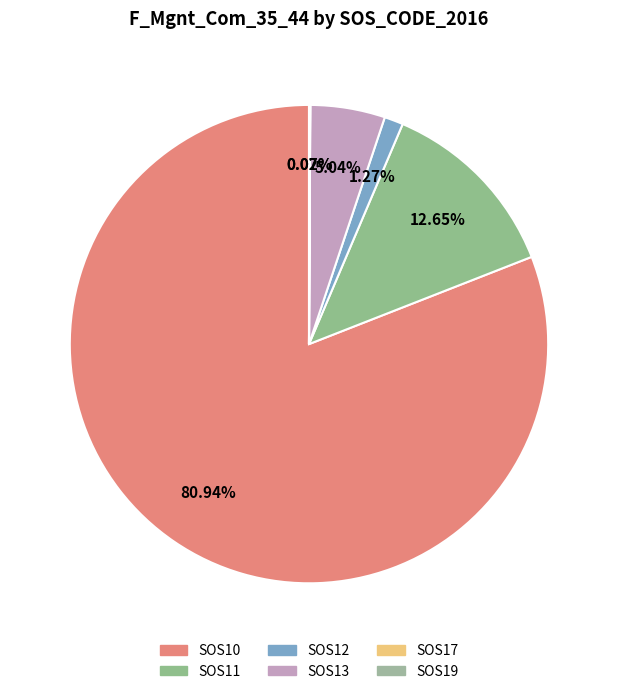

Is it true that SOS17 is 0% of the pie?

True